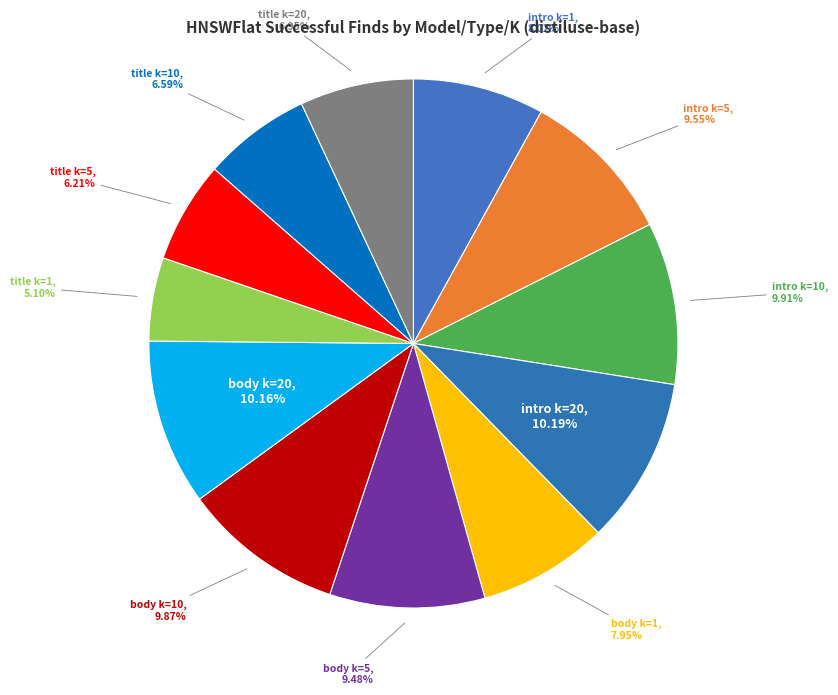

Approximately how many times larger is the value at title k=5 compared to title k=20?

0.9